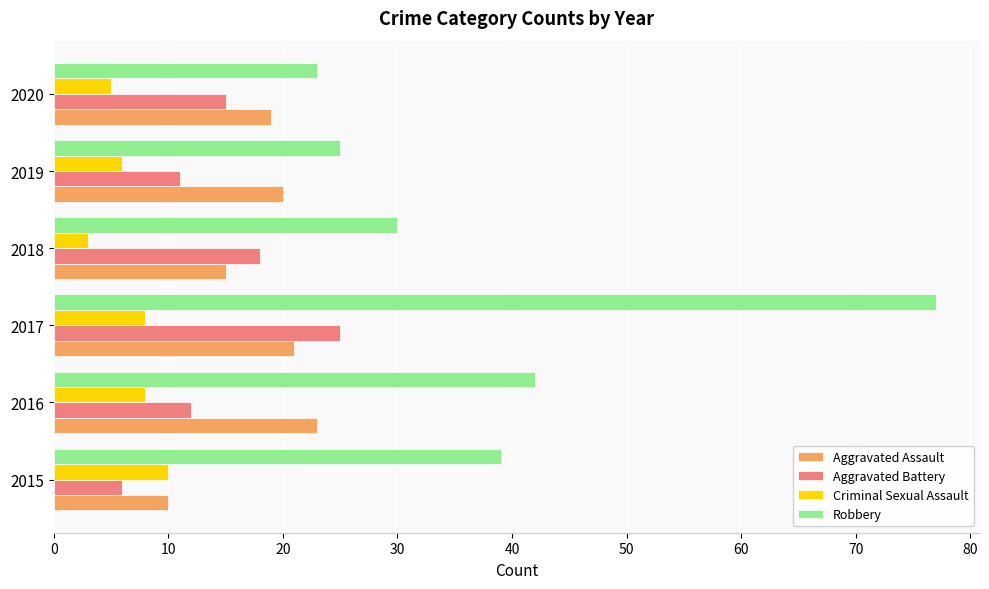

The Aggravated Battery series shows 12 at 2016. True or false?

True